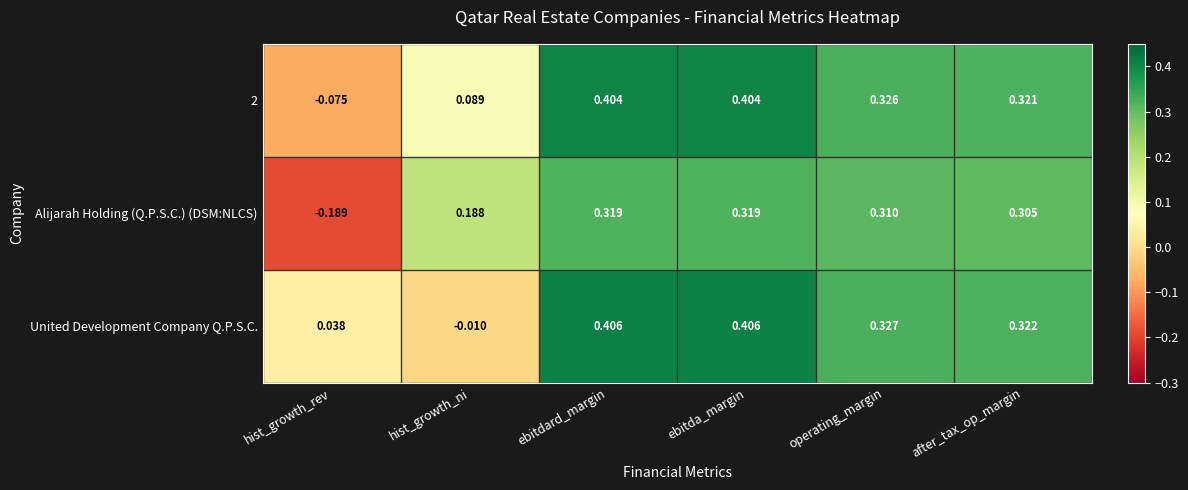

Between hist_growth_ni and operating_margin, which series saw the biggest shift?

United Development Company Q.P.S.C.